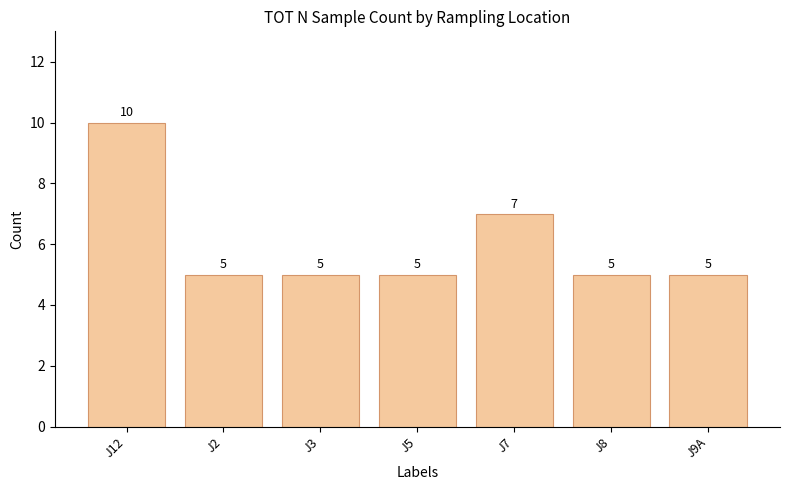

Reading left to right, transcribe all the data shown in this chart.

10	5	5	5	7	5	5